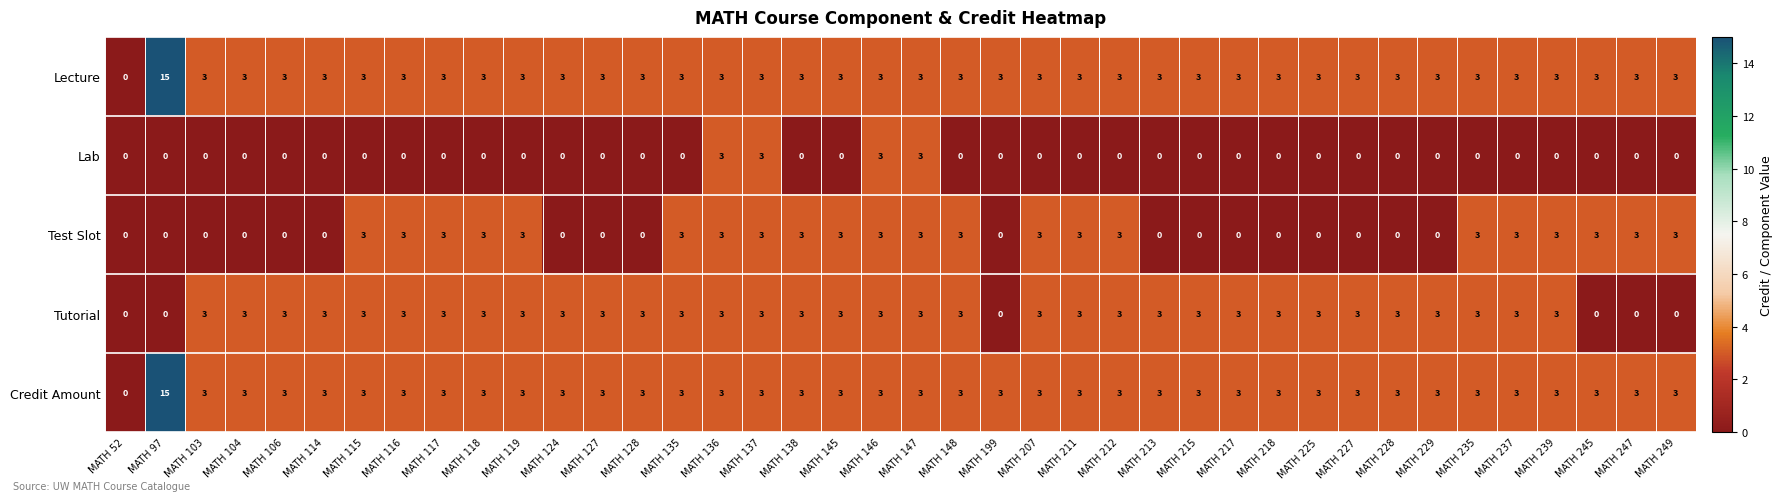

Which series changed the most between MATH 114 and MATH 116?

Test Slot